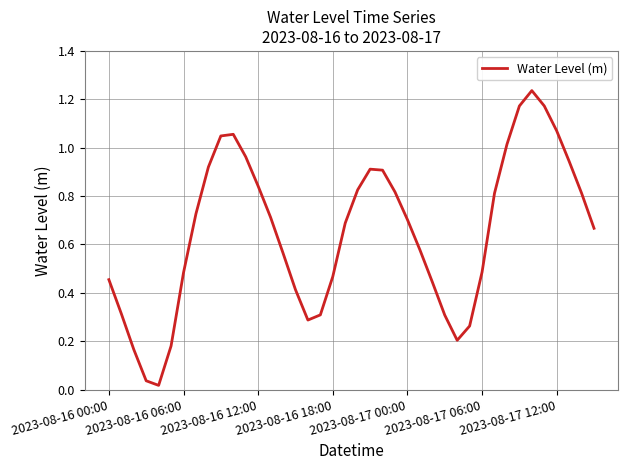

Is this an area chart (filled region under the line)?

No